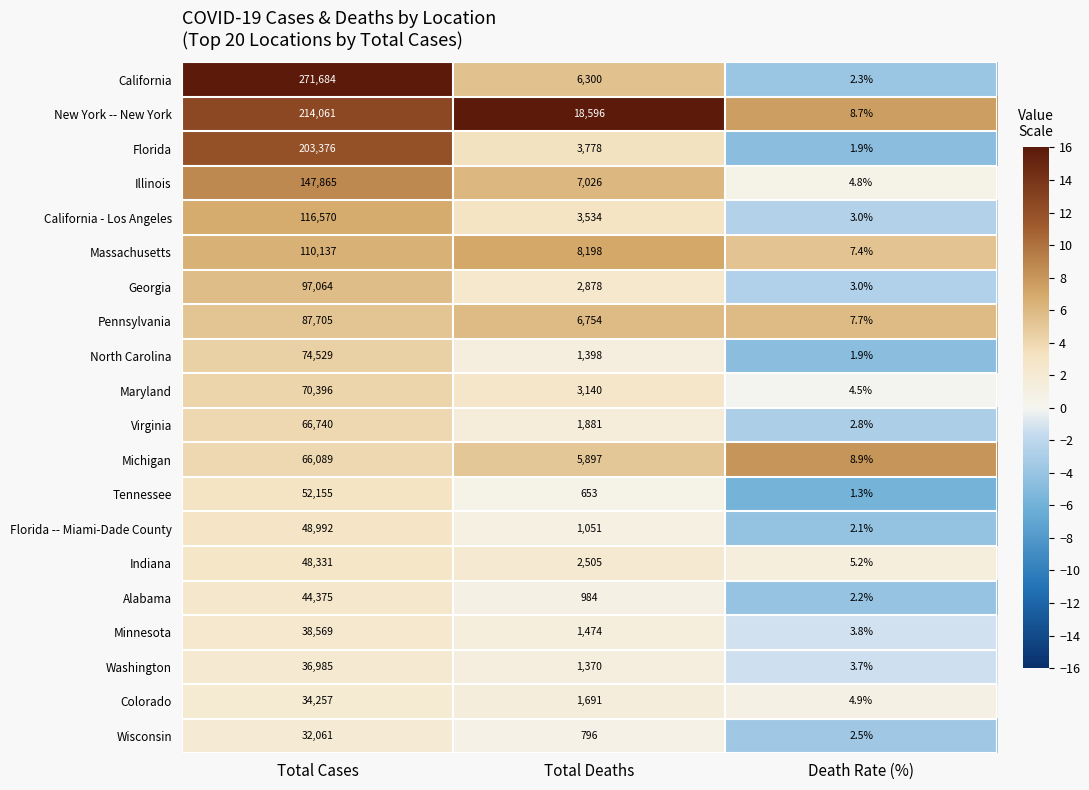

What is the approximate value of Alabama at Death Rate (%)?

2.2